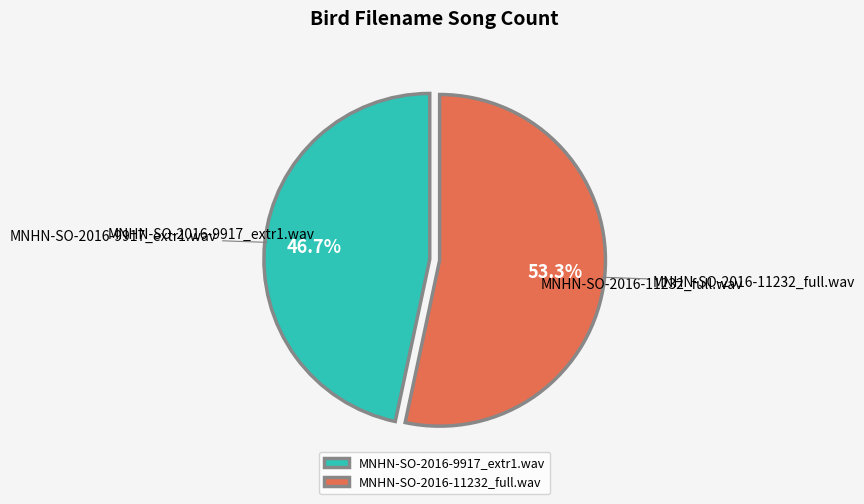

Is there a majority slice in this chart?

Yes